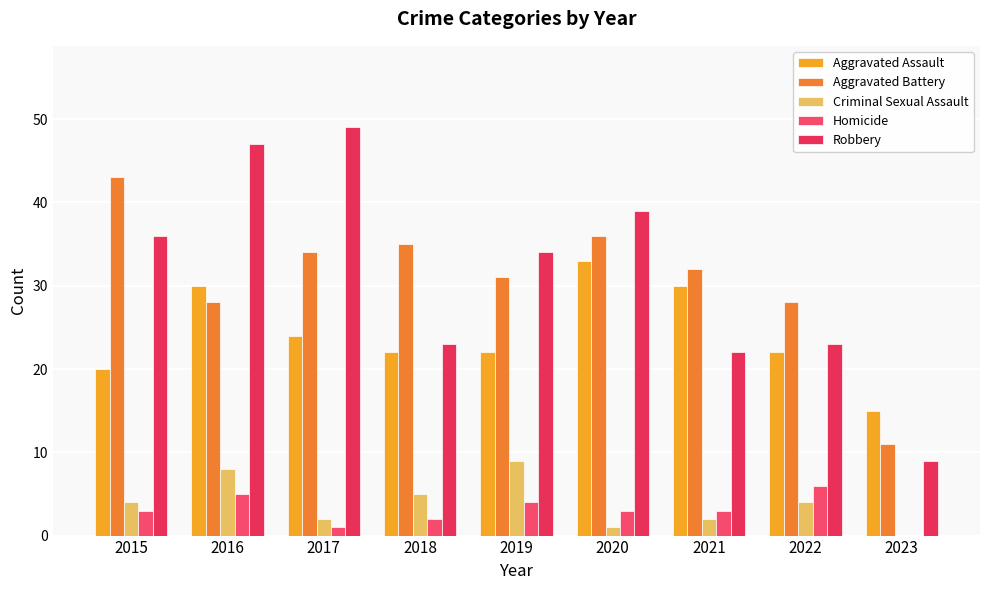

What are all the series names shown in the legend?

Aggravated Assault, Aggravated Battery, Criminal Sexual Assault, Homicide, Robbery